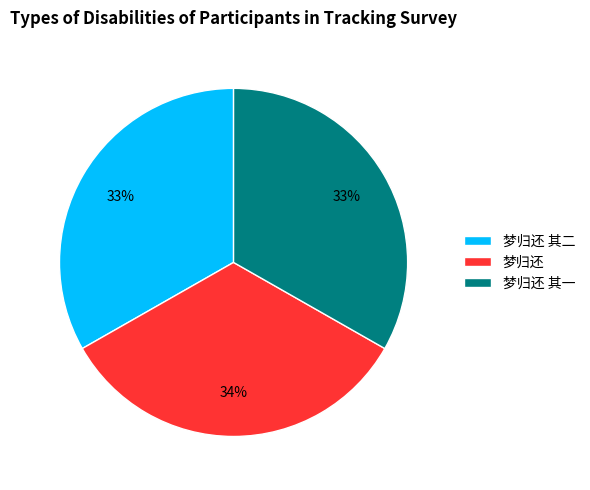

Is there any slice that represents more than half of the pie?

No